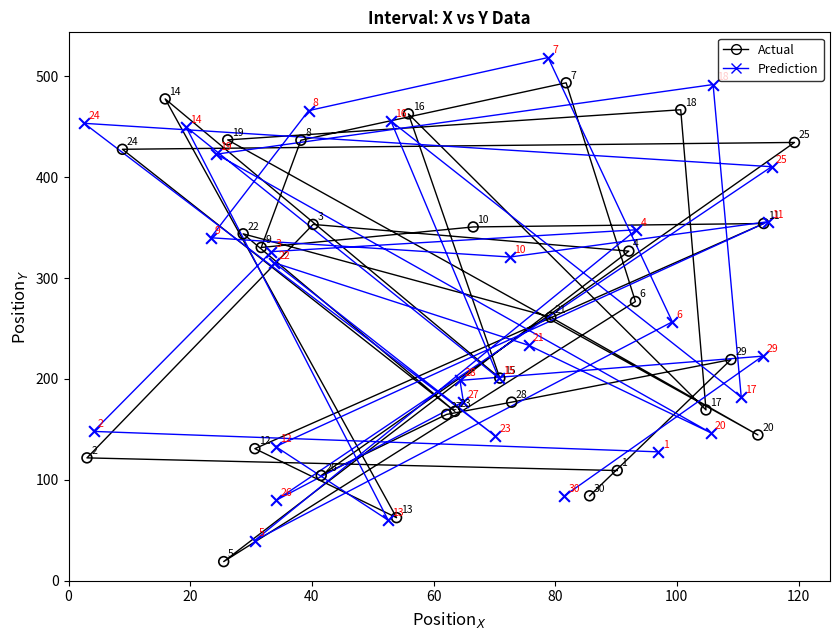

Which series reaches the minimum Y coordinate?

Actual